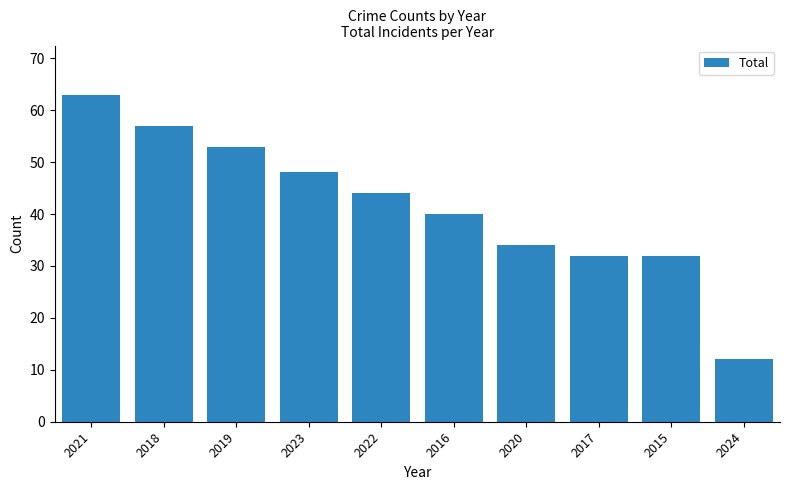

What is the difference between the values at 2017 and 2023?

16